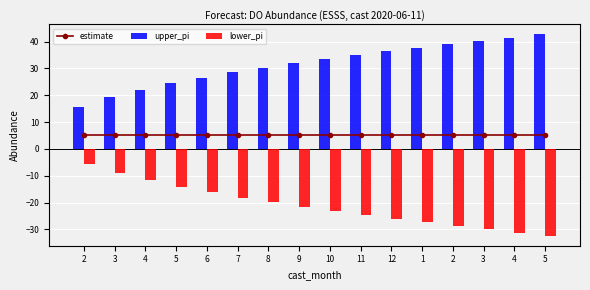

Rank the categories by estimate value from lowest to highest.

2, 3, 4, 5, 6, 7, 8, 9, 10, 11, 12, 1, 2, 3, 4, 5